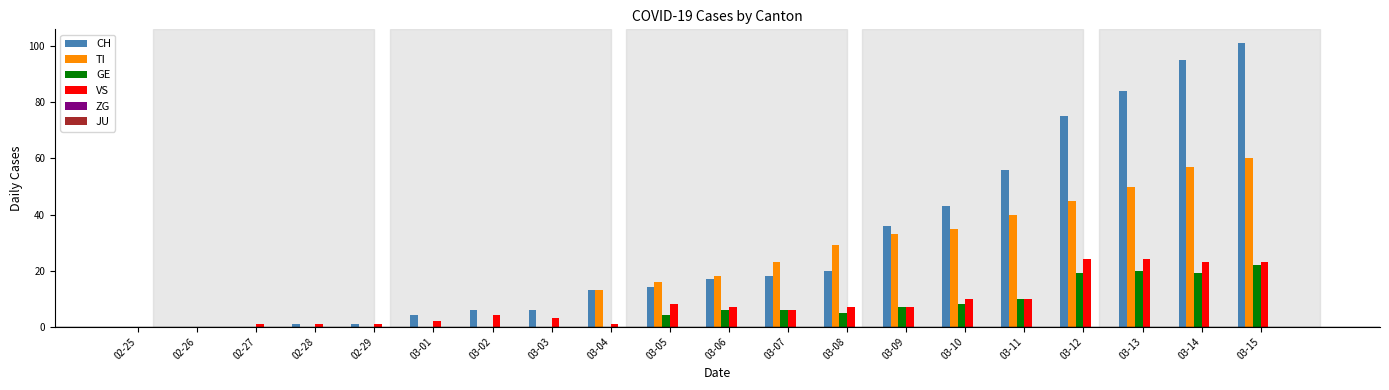

At which category is the sum across all series the highest?

03-15